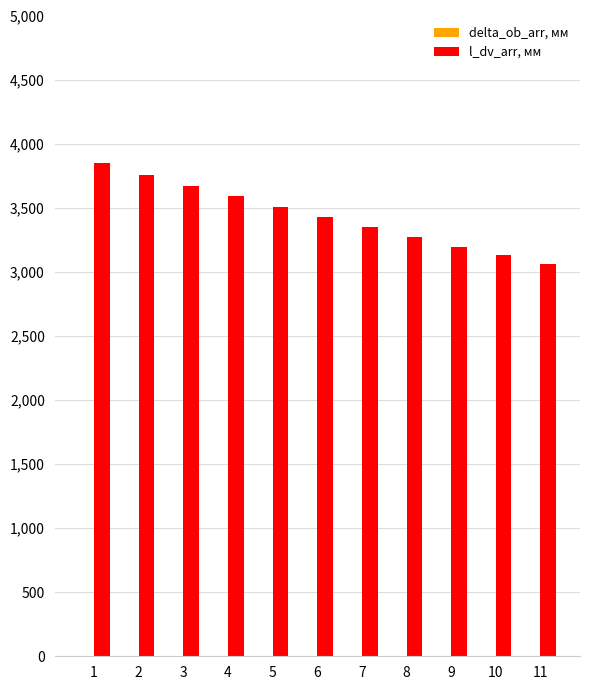

What is the sum of all l_dv_arr, мм values?

37800.3